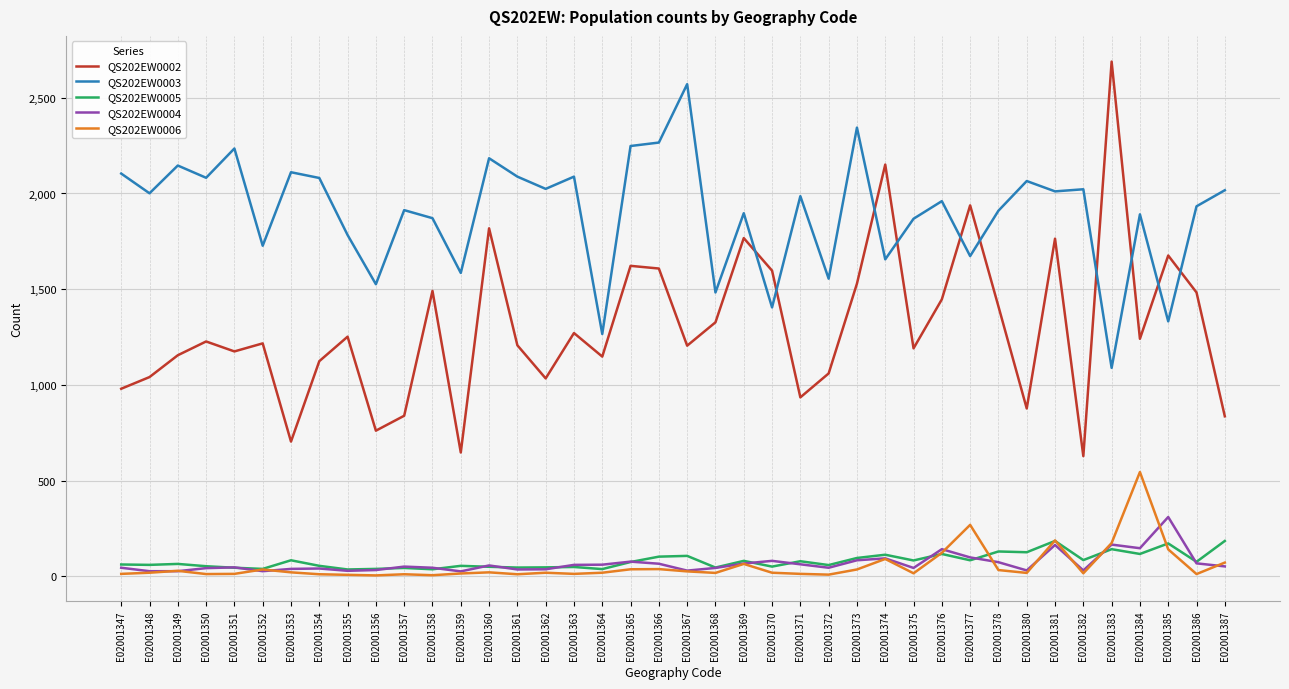

True or false: QS202EW0004 and QS202EW0002 intersect in this chart.

False